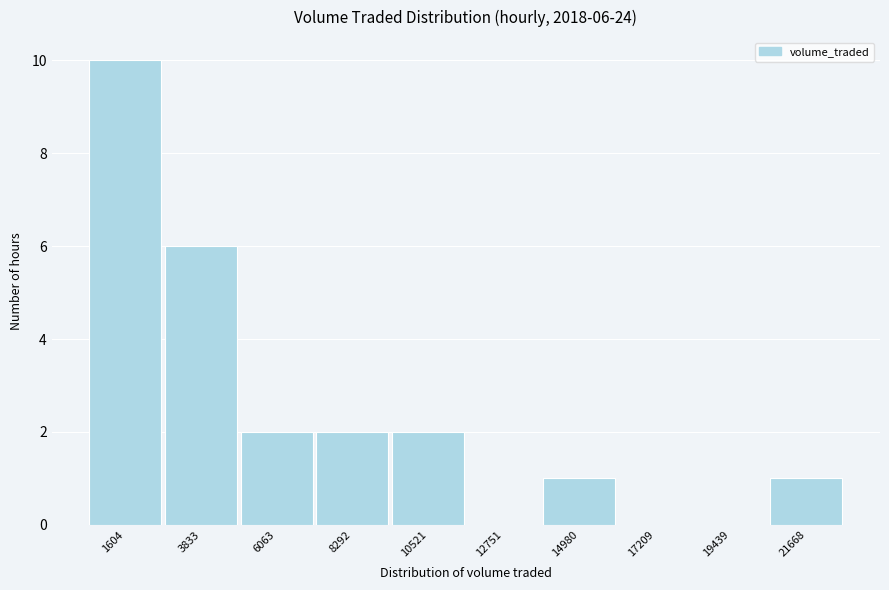

Reading left to right, transcribe all the data shown in this chart.

1604=10	3833=6	6063=2	8292=2	10521=2	12751=0	14980=1	17209=0	19439=0	21668=1